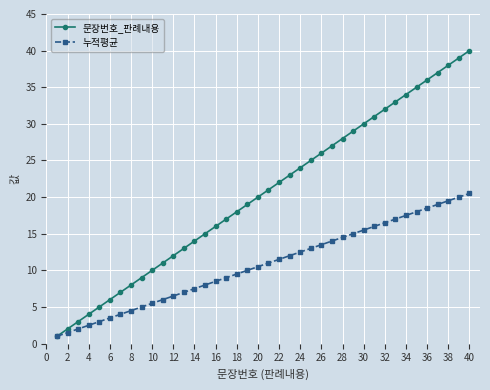

What is the highest value of the 문장번호_판례내용 series?

40.0